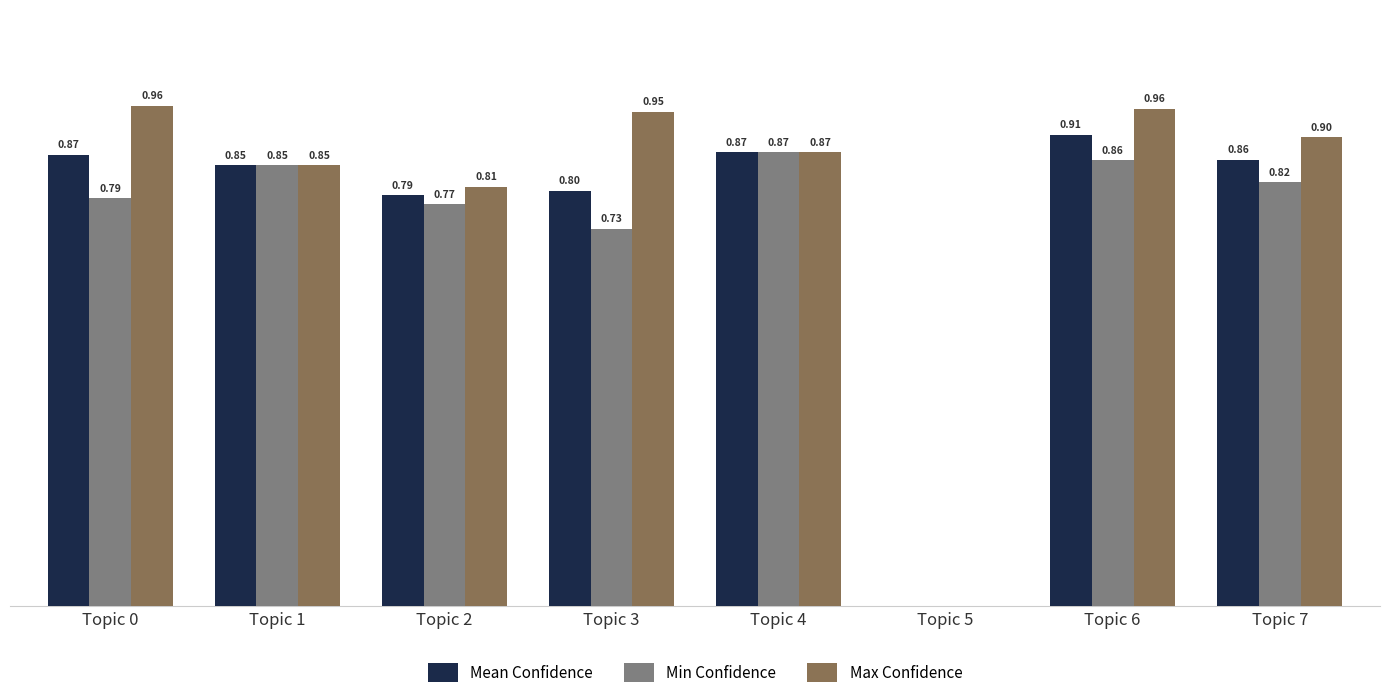

Which series has the largest total across all categories?

Max Confidence